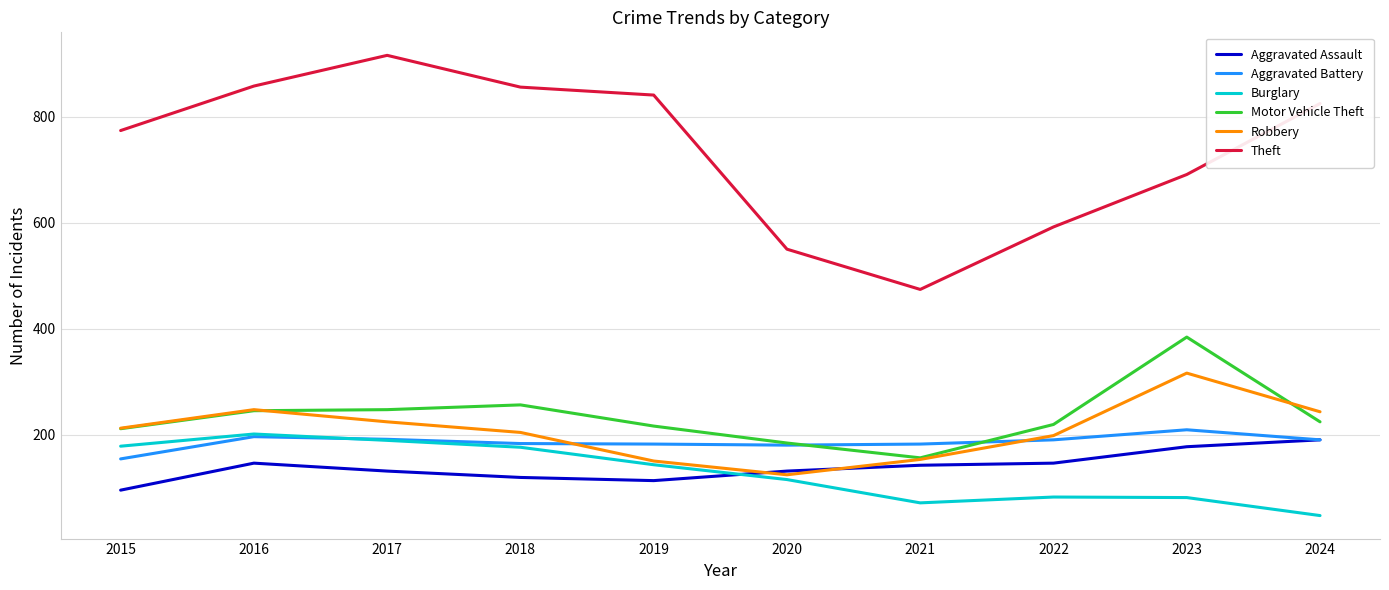

Which label corresponds to the largest value in the chart?

2017